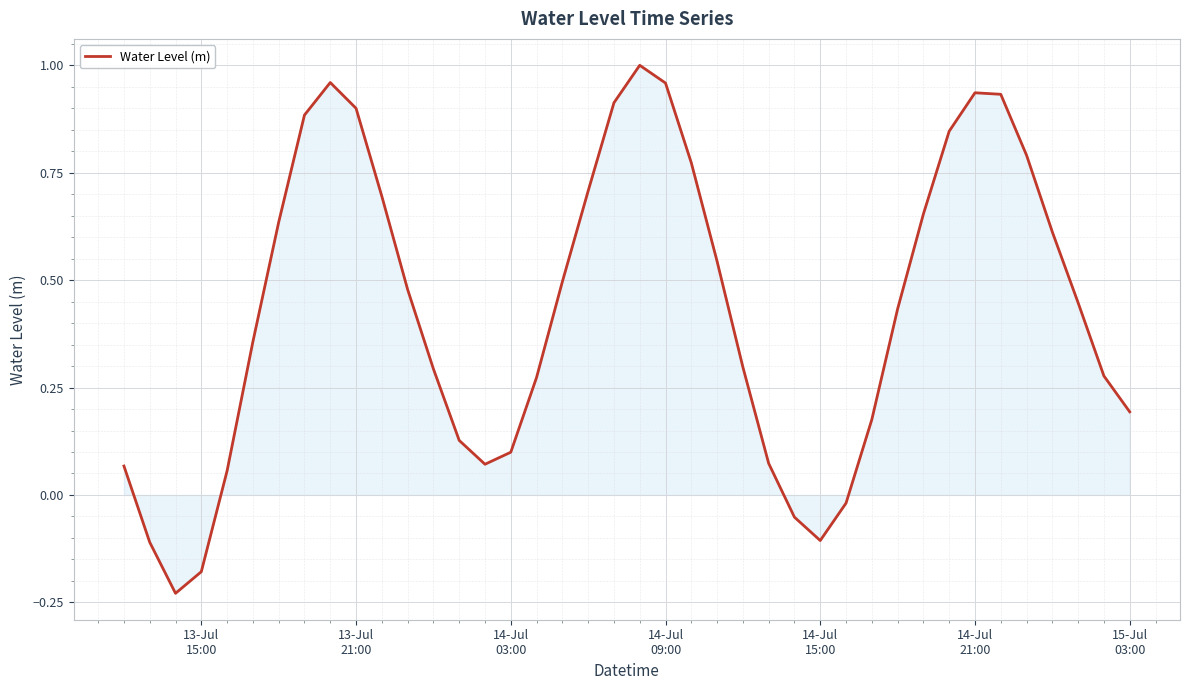

Does the chart display data point markers on the line(s)?

No